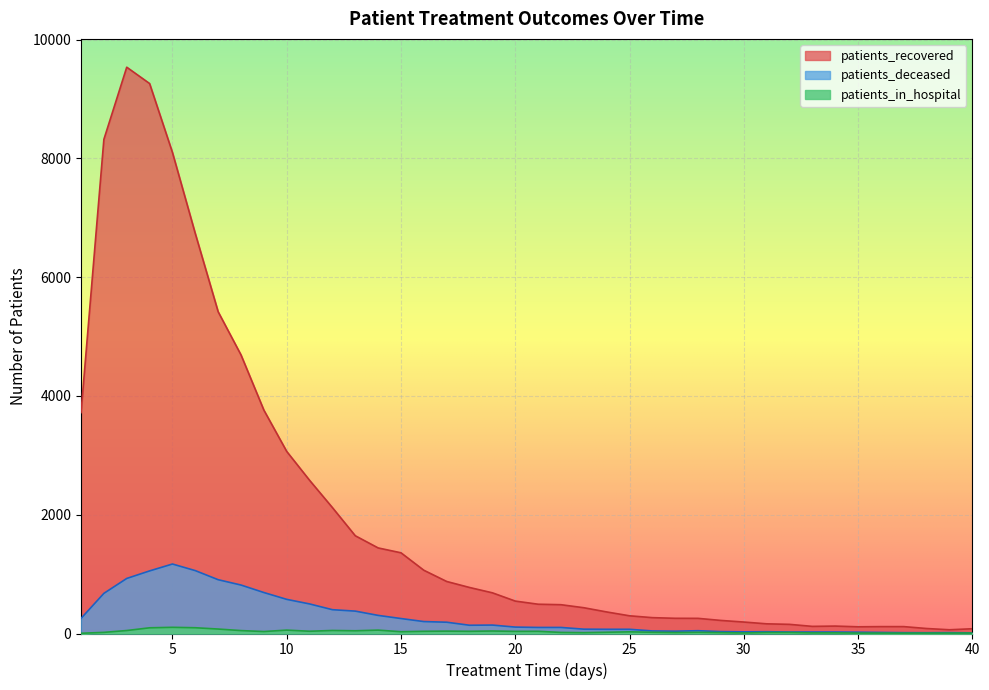

Which label corresponds to the largest value in the chart?

3